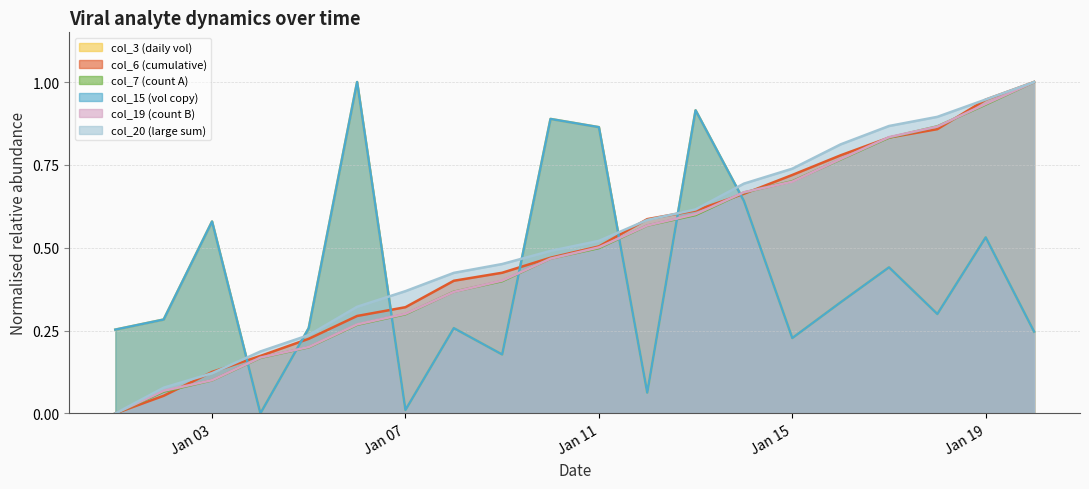

True or false: col_7 has more than 2 interior local peaks.

False